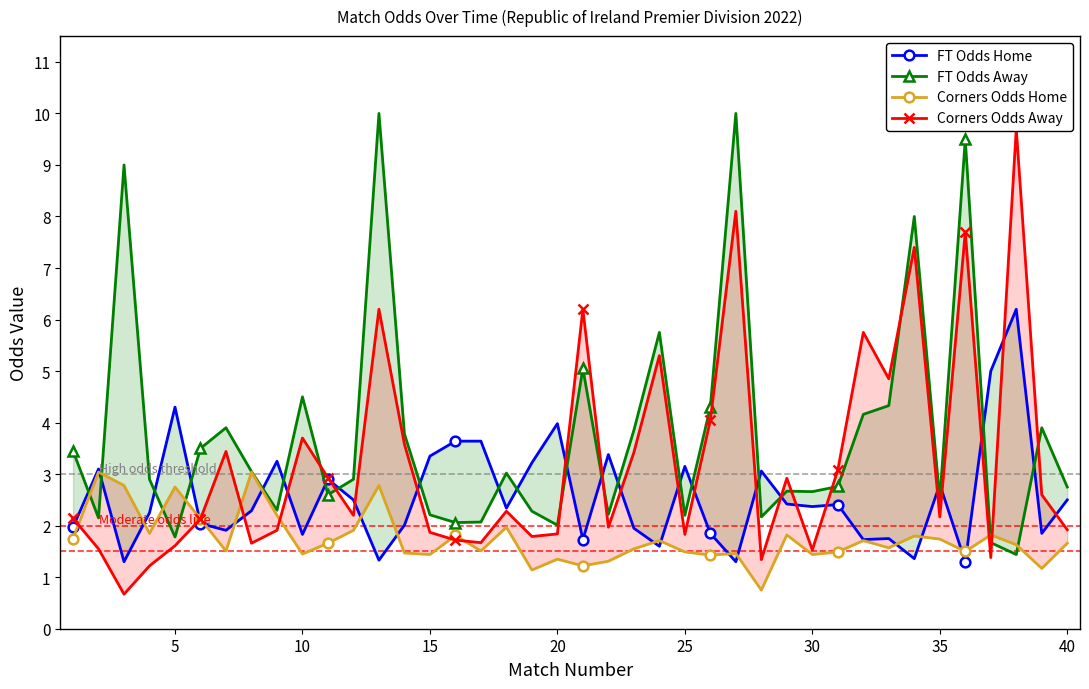

The value of FT Odds Home at 30 is 2.4. True or false?

True